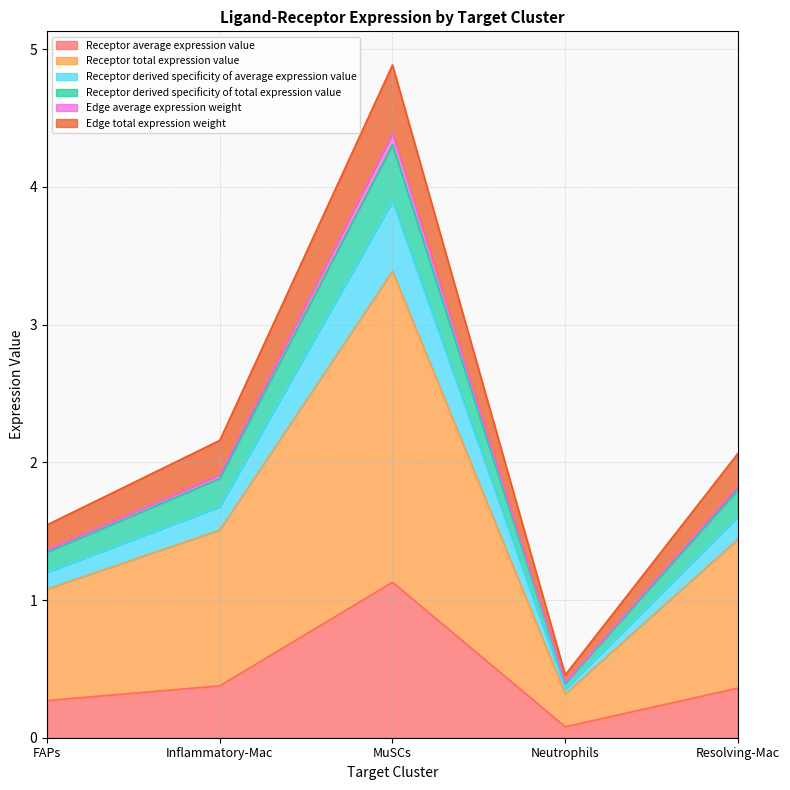

What is the greatest value displayed?

4.9